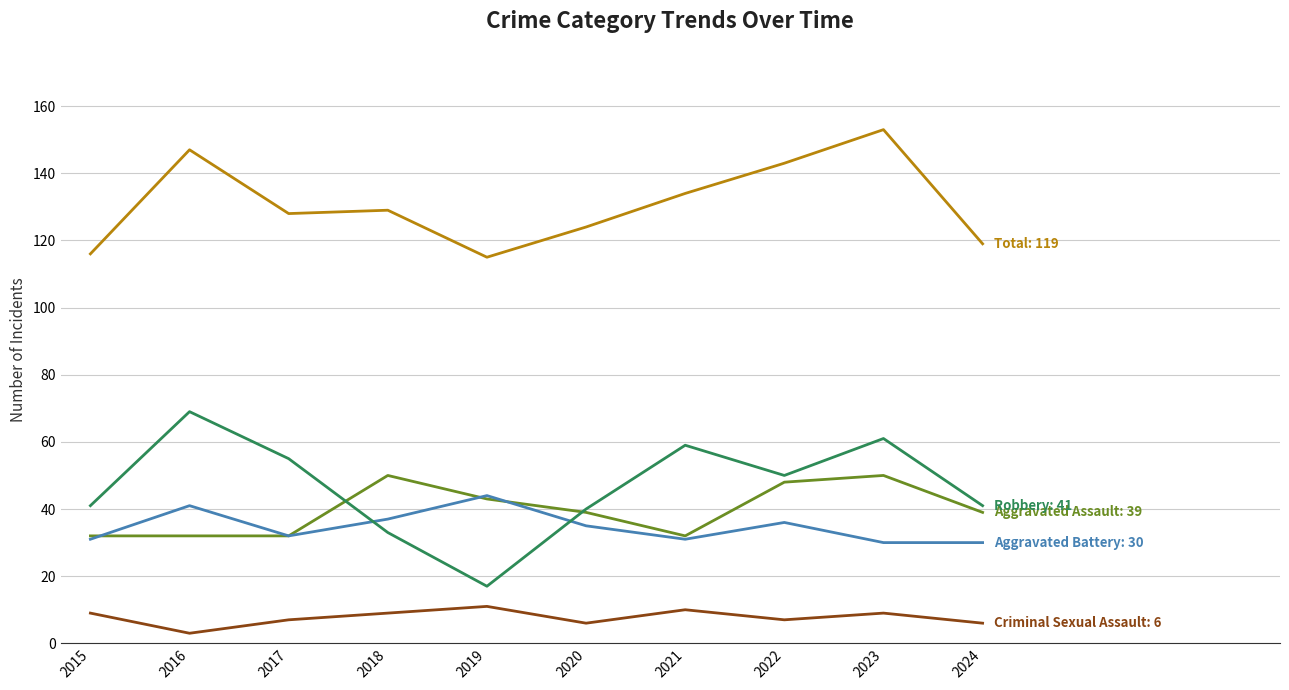

At which category does the chart reach its peak across all series?

2023